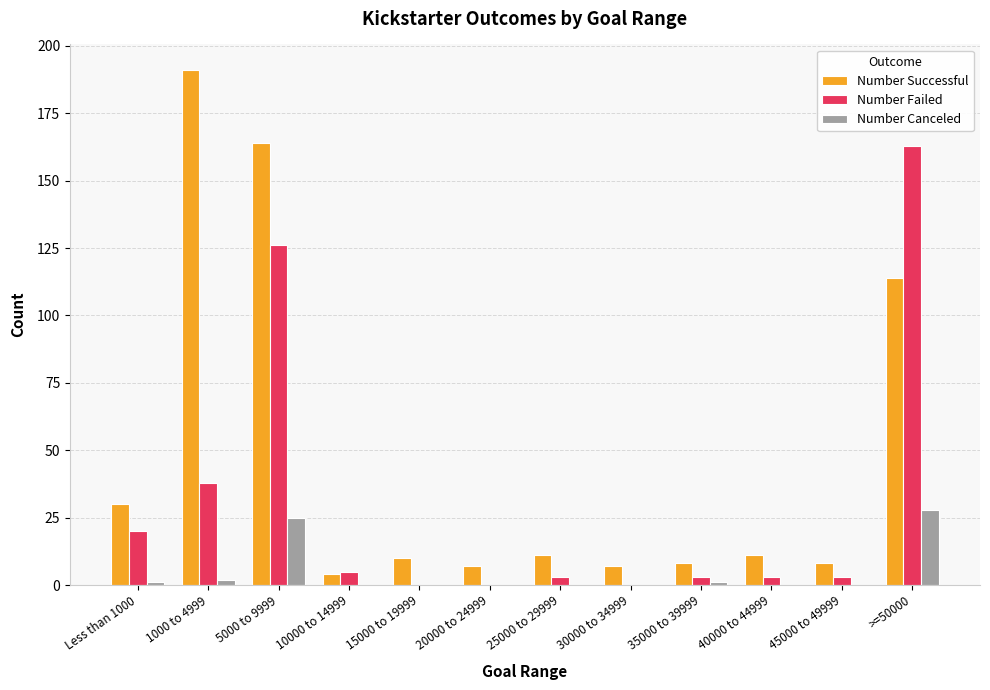

Which label corresponds to the largest value in the chart?

1000 to 4999